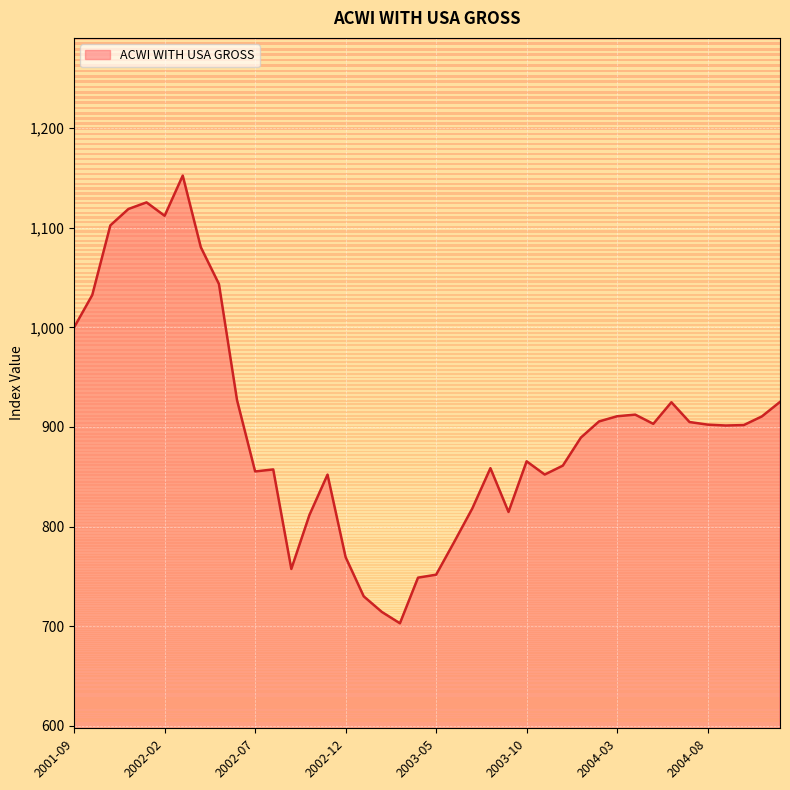

What is the greatest value displayed?

1152.3